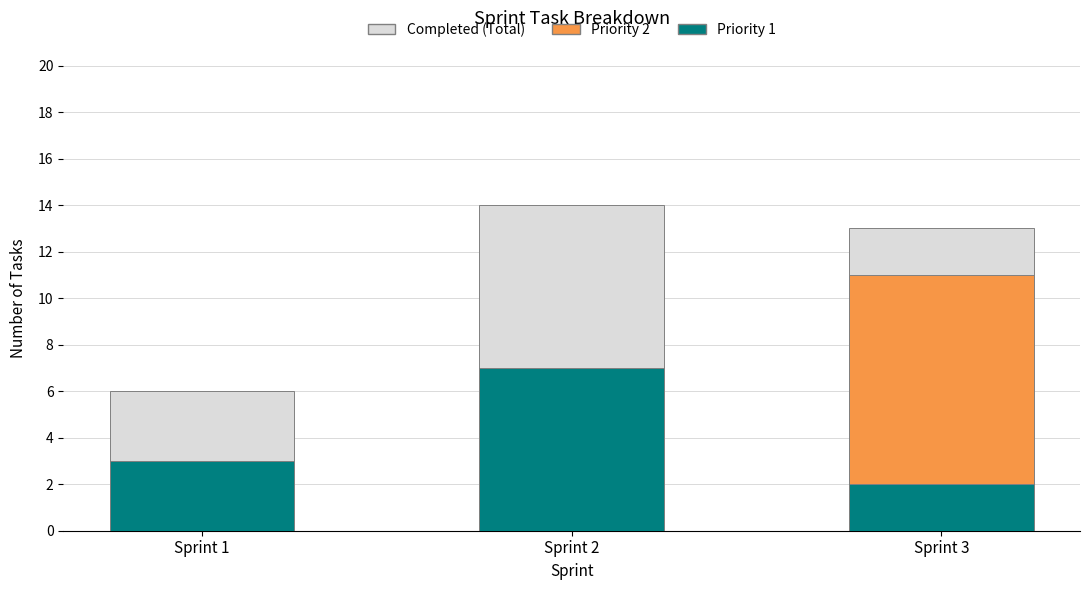

How many data points in Priority 1 are less than 3?

1